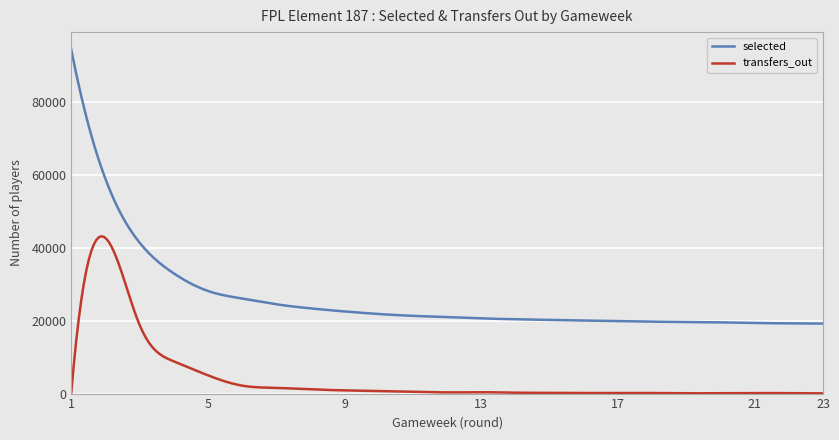

True or false: selected and transfers_out cross at least once.

False